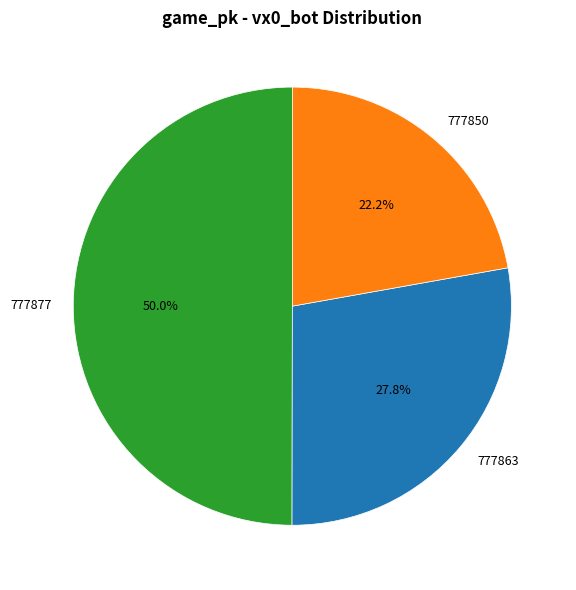

To the nearest percent, what is the average slice percentage?

33%